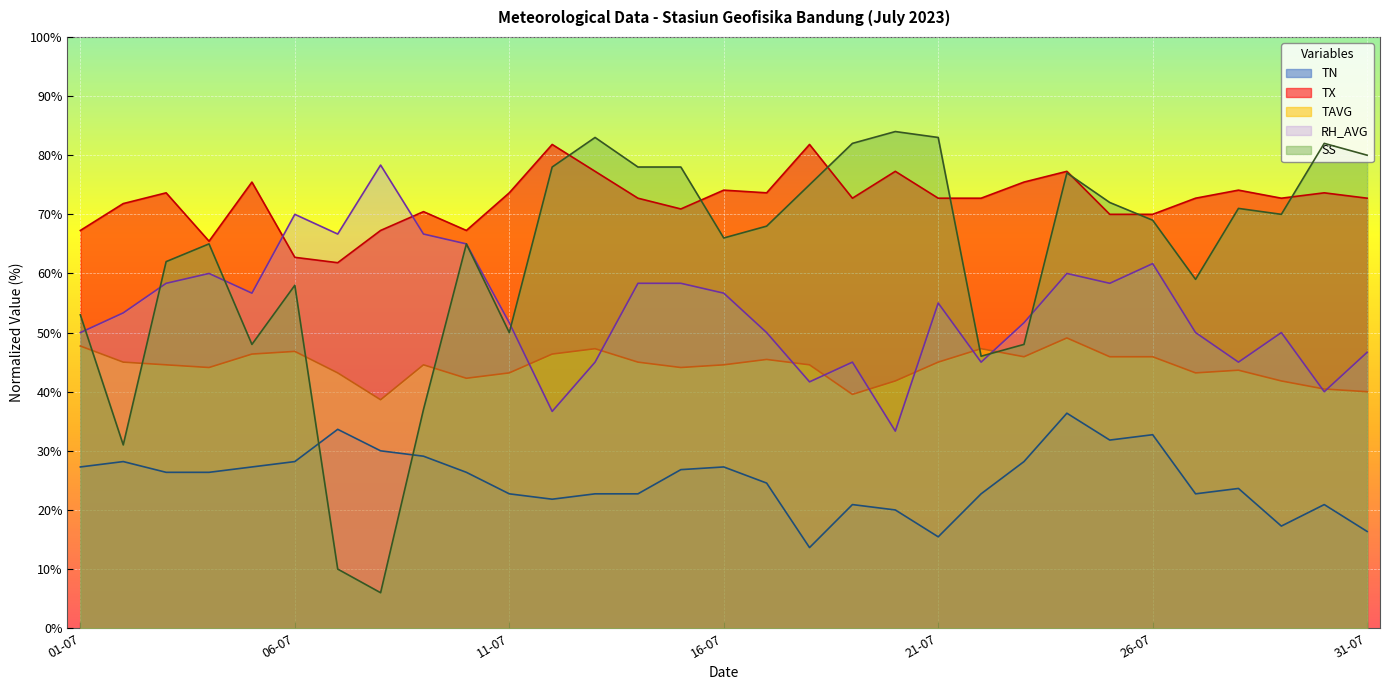

What is the label of the 25th point from the left?

25-07